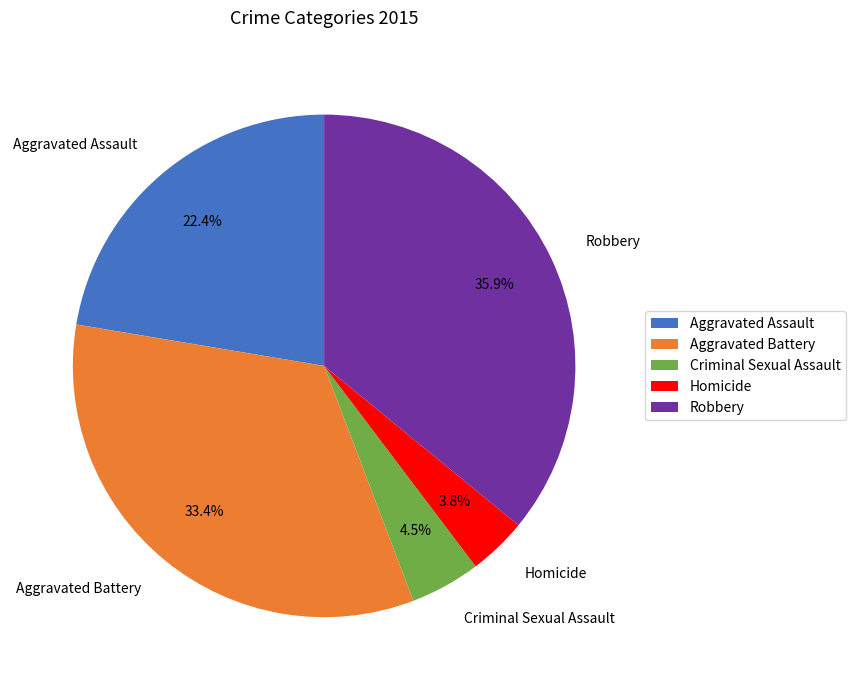

Combined, what portion of the pie is Robbery and Homicide?

39.7%